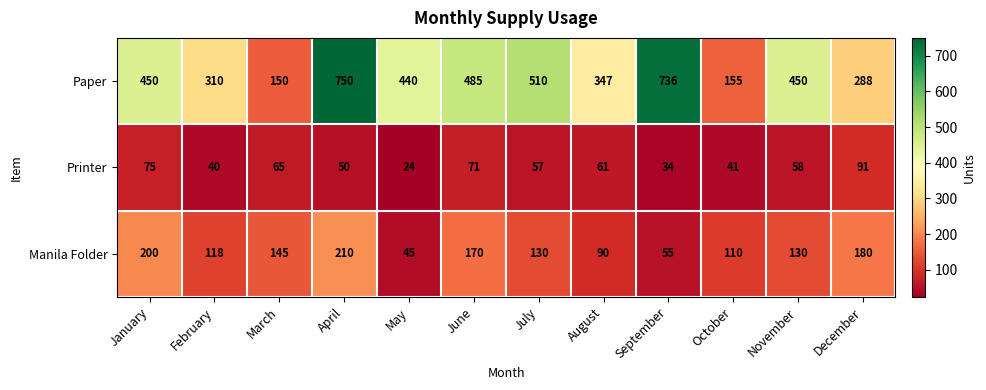

At which label does Printer first exceed 58?

January